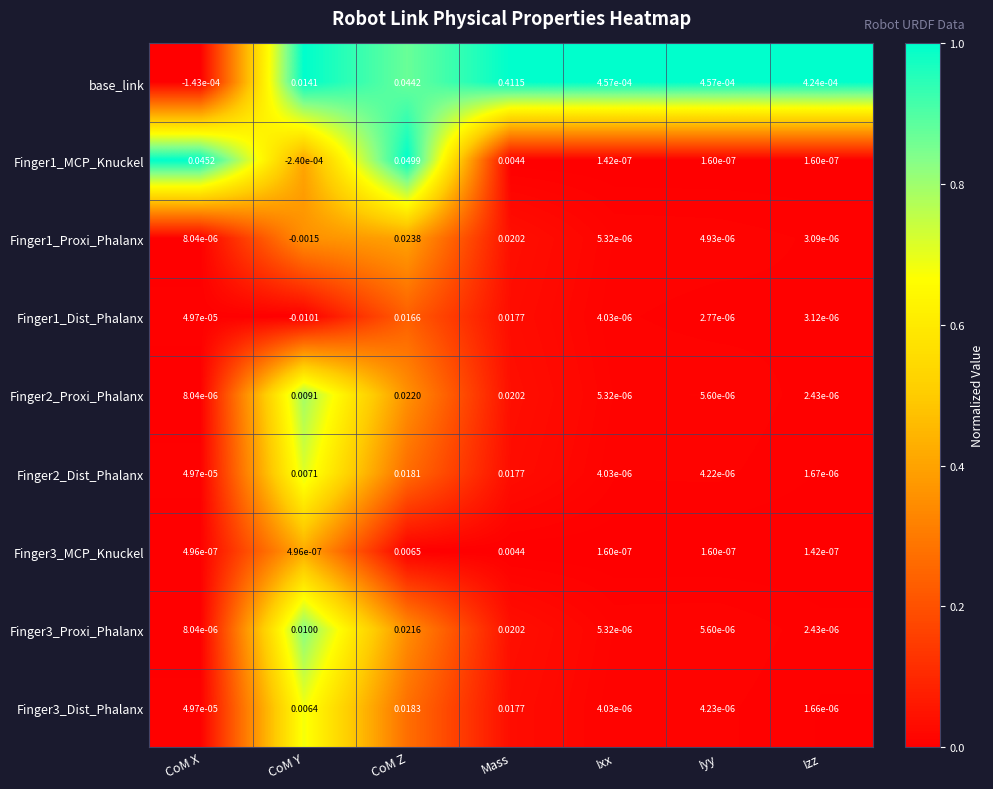

Is the value of Finger2_Dist_Phalanx at CoM Y greater than the value of Finger1_Proxi_Phalanx at Izz?

Yes